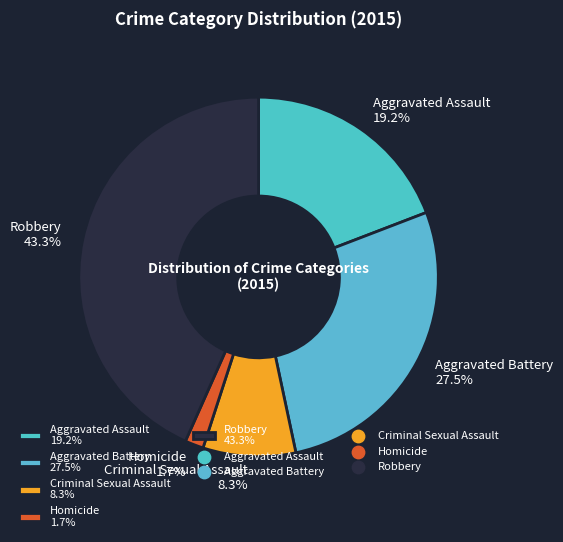

Is there a majority slice in this chart?

No